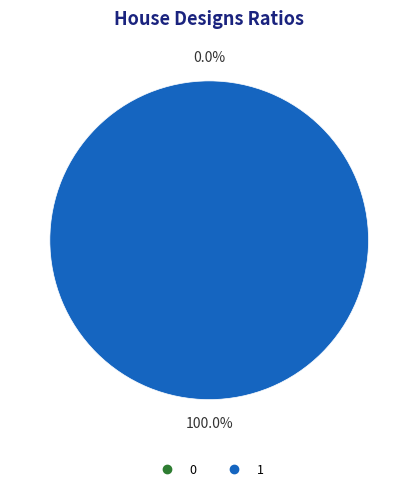

The 0 slice represents 11% of the pie. True or false?

False